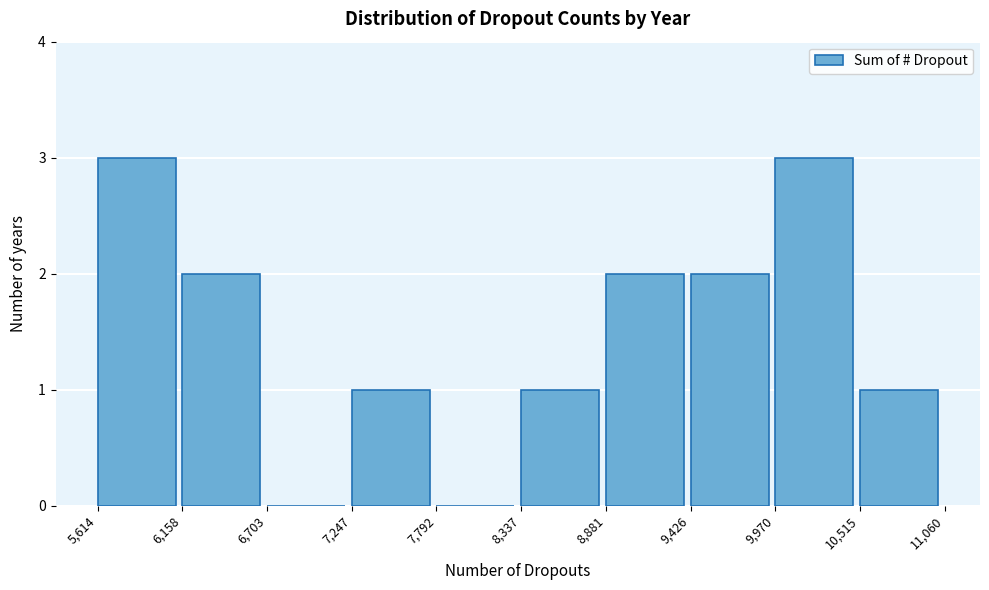

Reading left to right, list every bar in this chart as the range it spans on the x-axis followed by its height. The values are not printed on the chart, so give them approximately, as read against the axis.

5,614 to 6,158: 3
6,158 to 6,703: 2
6,703 to 7,247: 0
7,247 to 7,792: 1
7,792 to 8,337: 0
8,337 to 8,881: 1
8,881 to 9,426: 2
9,426 to 9,970: 2
9,970 to 10,515: 3
10,515 to 11,060: 1